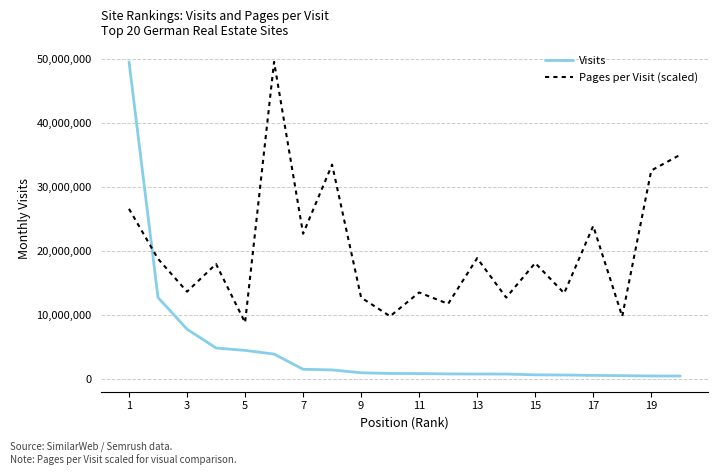

What is the highest value of the Visits series?

49584375.0